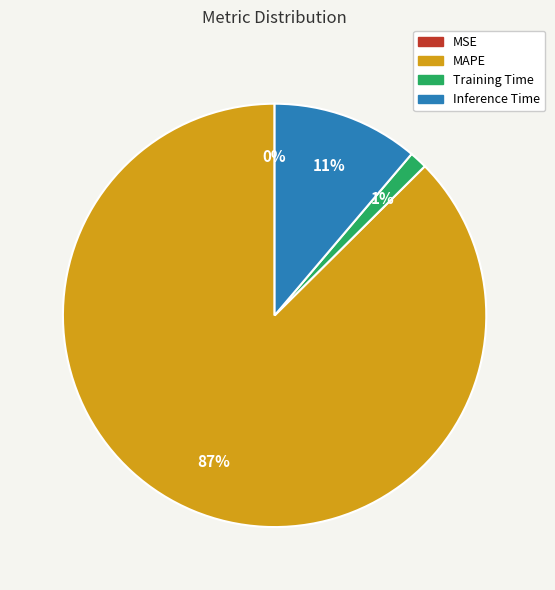

To the nearest percent, what portion does Inference Time represent?

11%